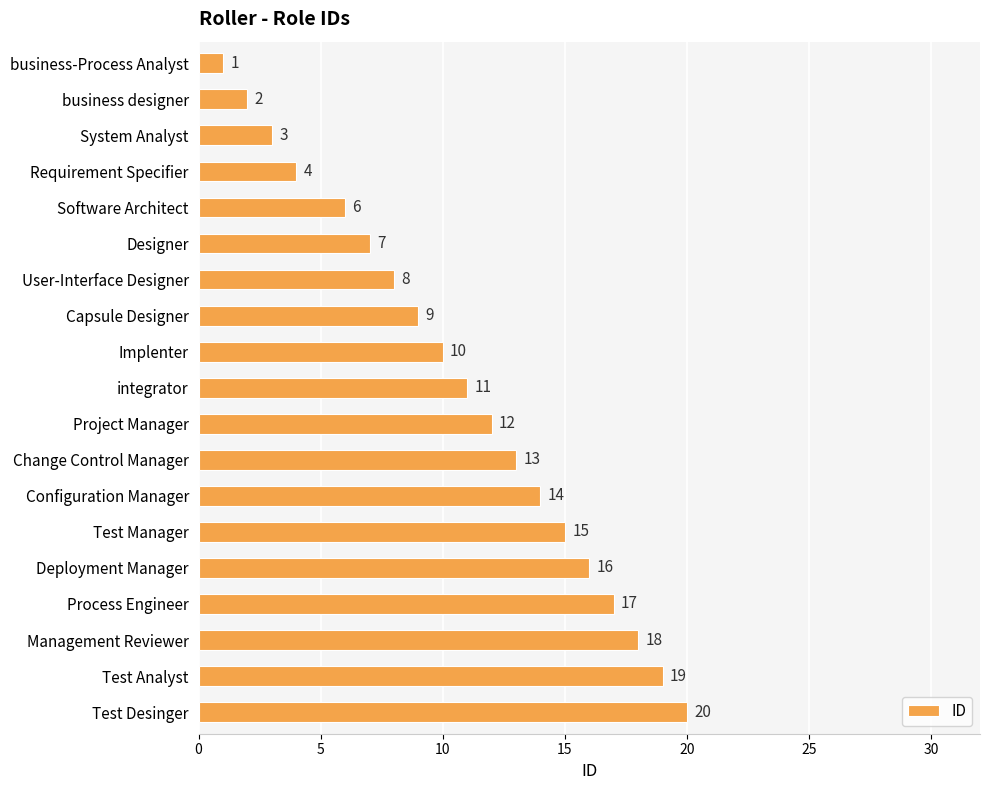

How many bars are there in total?

19